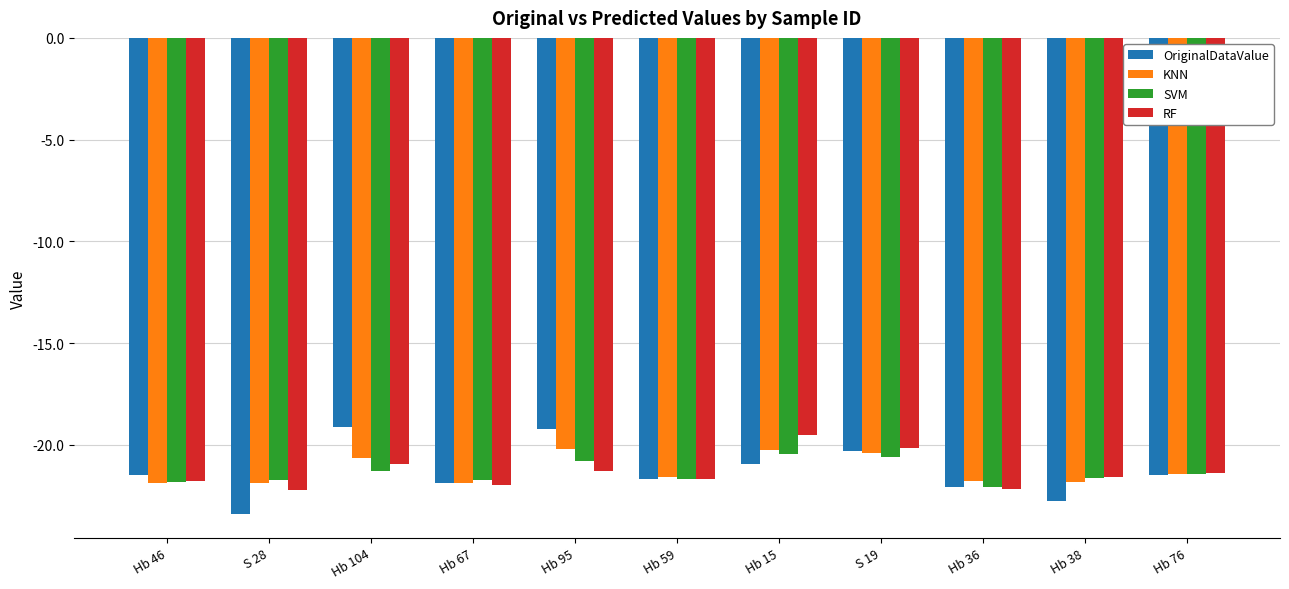

Which category has the lowest value in the OriginalDataValue series?

S 28